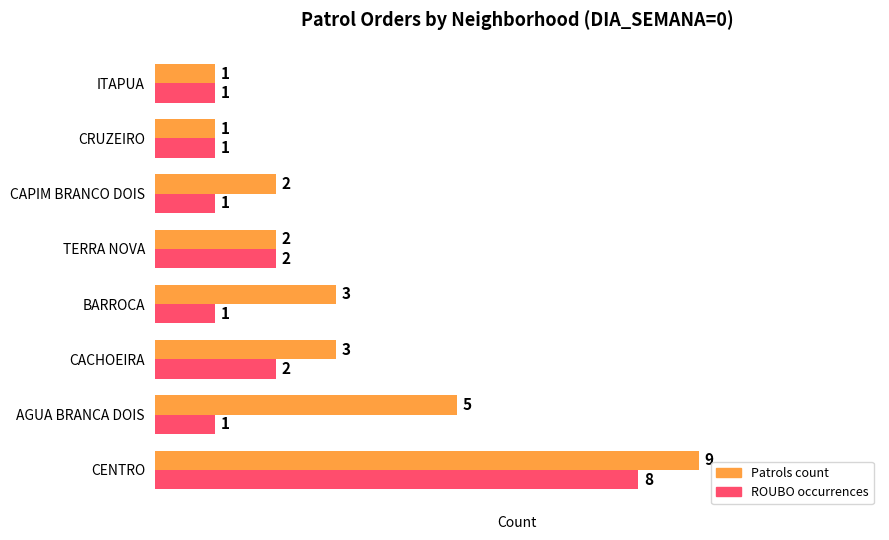

At which category does the chart reach its peak across all series?

CENTRO